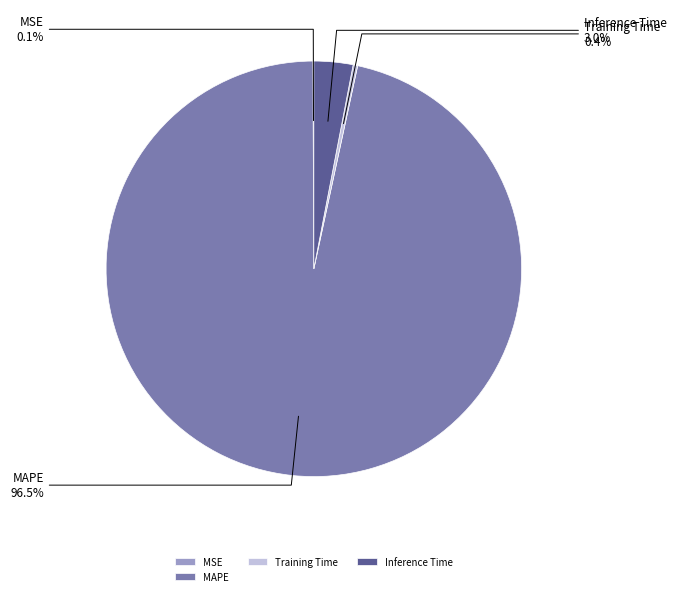

Is the sum of Training Time and MAPE greater than half?

Yes